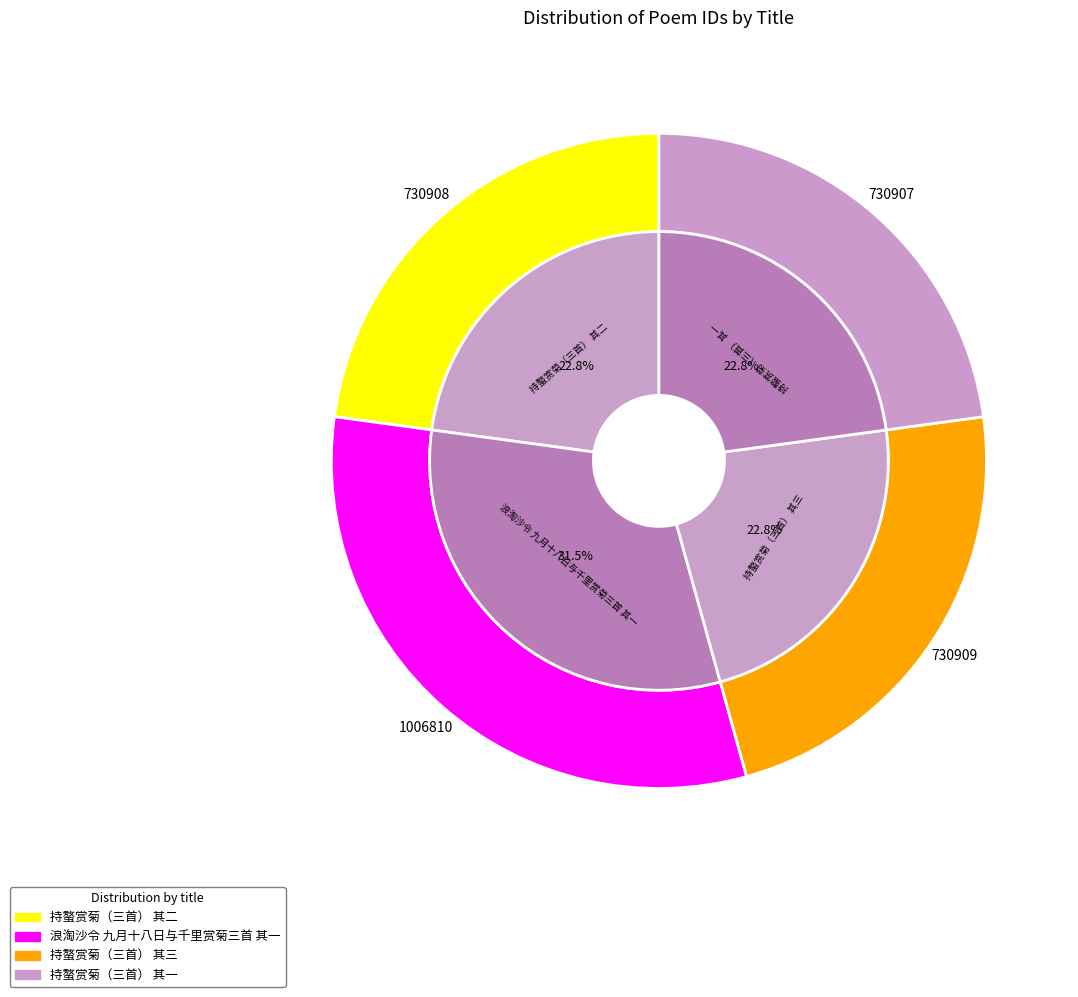

Count the number of slices in the pie.

4